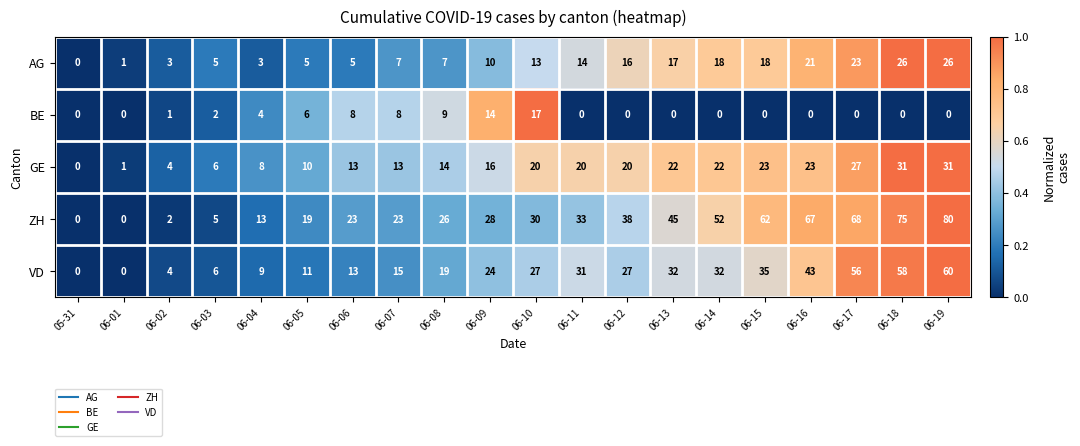

What is the total value across all series at 06-10?

107